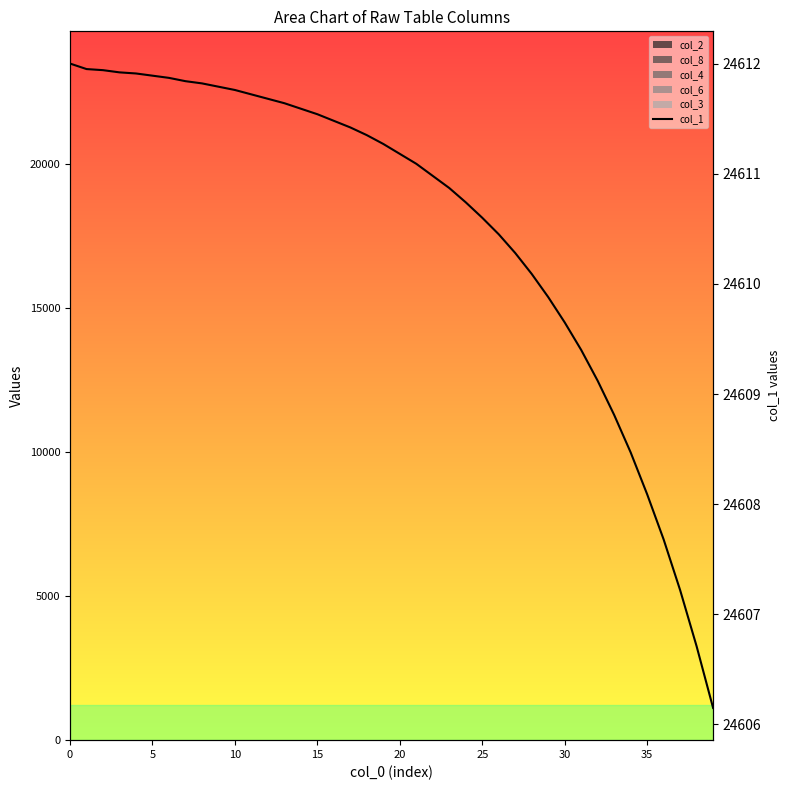

The value at 21 is 41062.0. True or false?

False